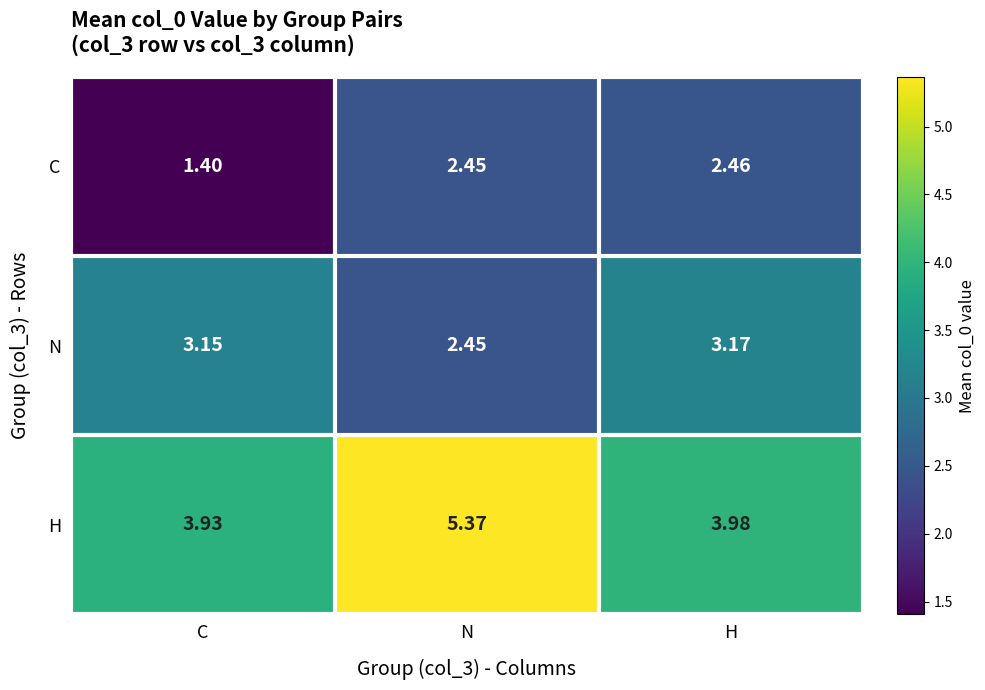

Is the value of C at N greater than the value of H at C?

No